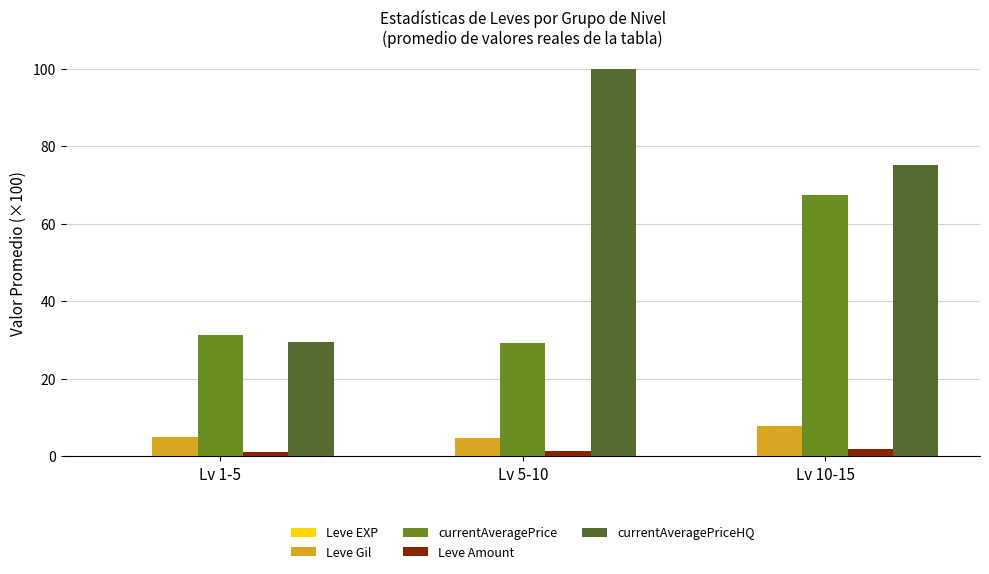

At which category is the sum across all series the highest?

Lv 10-15